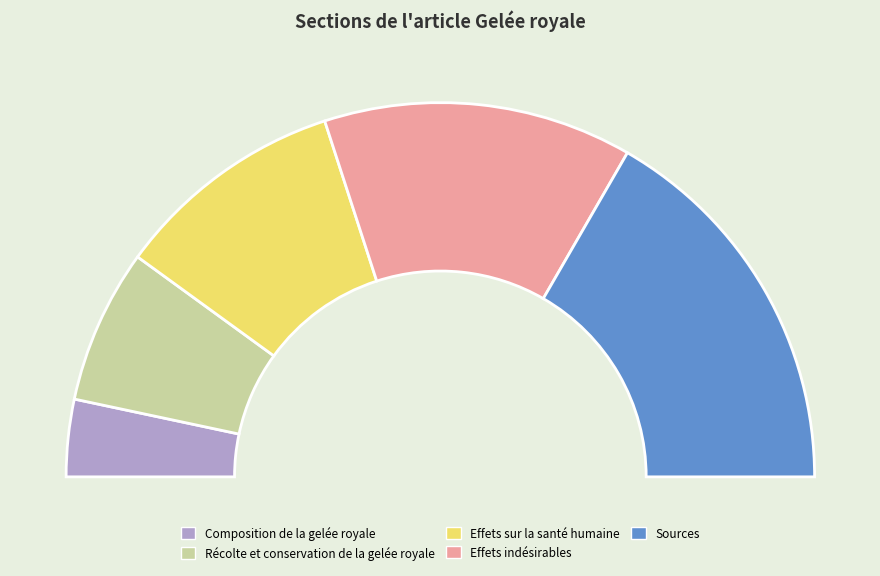

Which category has the biggest portion of the pie?

Sources